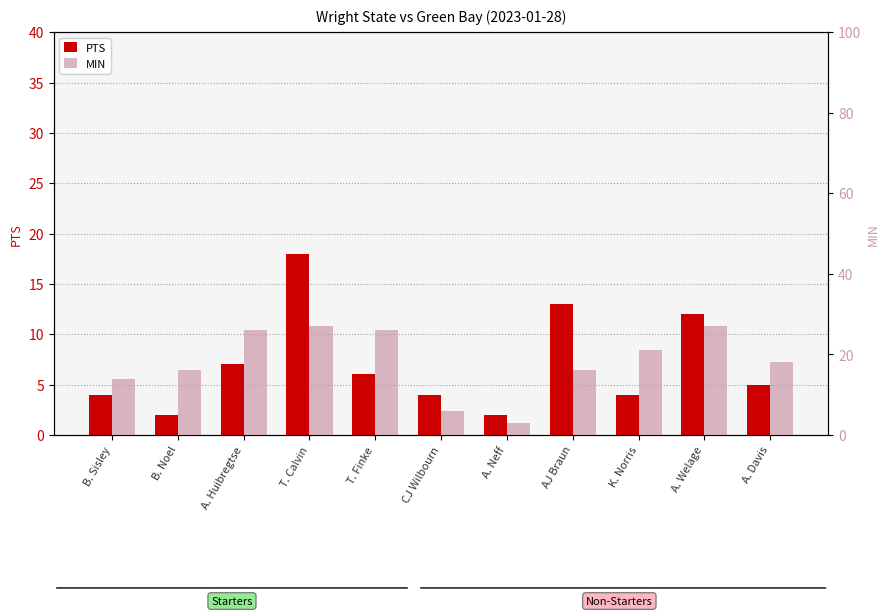

Reading left to right, transcribe all the data shown in this chart.

PTS: B. Sisley=4	B. Noel=2	A. Huibregtse=7	T. Calvin=18	T. Finke=6	CJ Wilbourn=4	A. Neff=2	AJ Braun=13	K. Norris=4	A. Welage=12	A. Davis=5
MIN: B. Sisley=14	B. Noel=16	A. Huibregtse=26	T. Calvin=27	T. Finke=26	CJ Wilbourn=6	A. Neff=3	AJ Braun=16	K. Norris=21	A. Welage=27	A. Davis=18